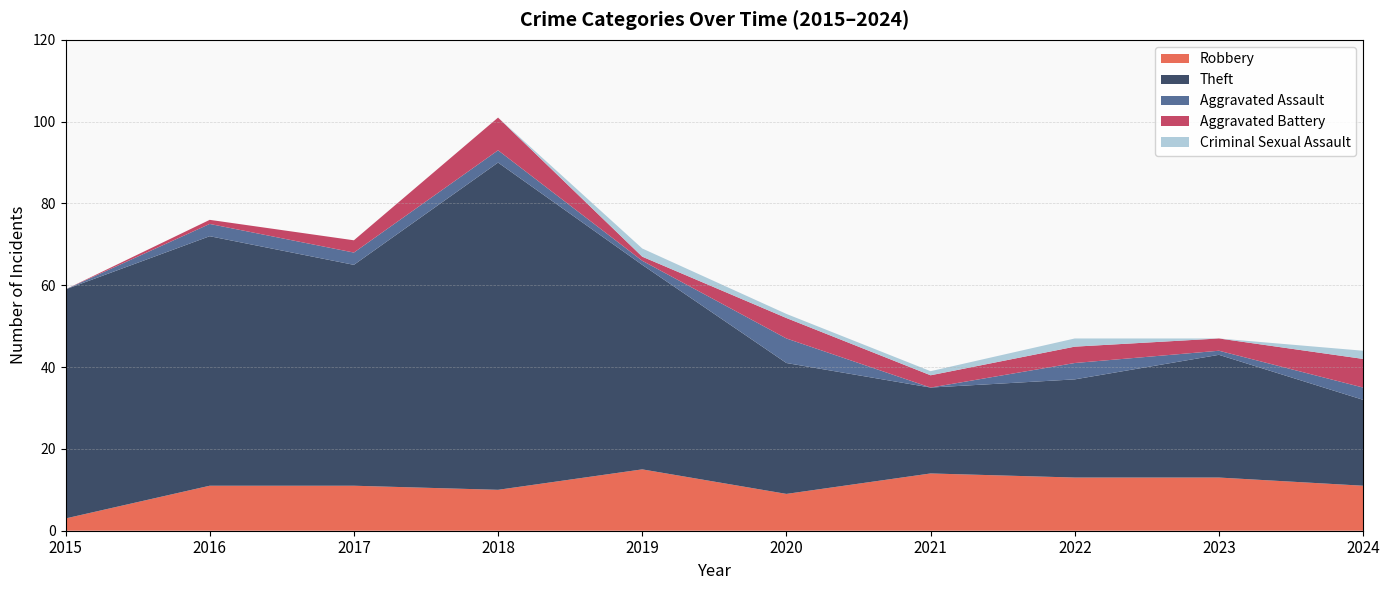

Reading left to right, extract all data points from this chart.

Robbery: 3	11	11	10	15	9	14	13	13	11
Theft: 56	61	54	80	50	32	21	24	30	21
Aggravated Assault: 0	3	3	3	1	6	0	4	1	3
Aggravated Battery: 0	1	3	8	1	5	3	4	3	7
Criminal Sexual Assault: 0	0	0	0	2	1	1	2	0	2